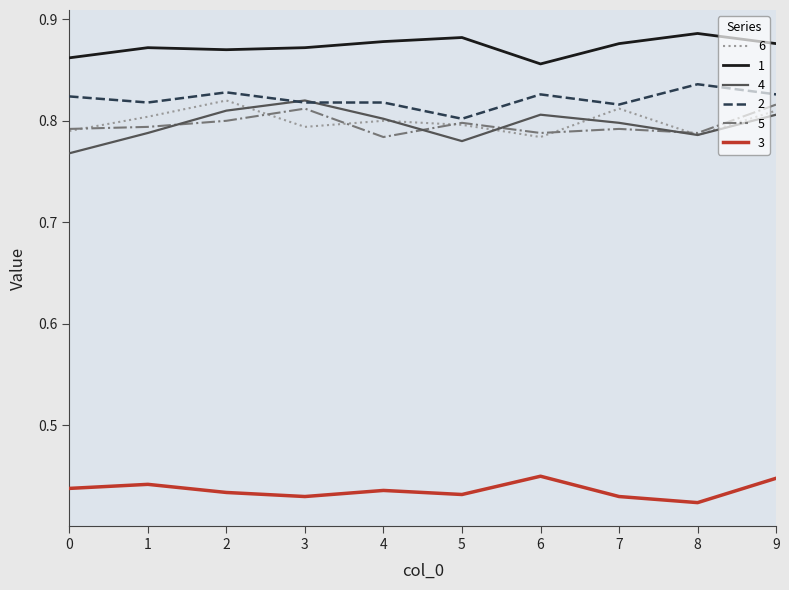

Is it true that 2 equals 0.8 at 7?

True